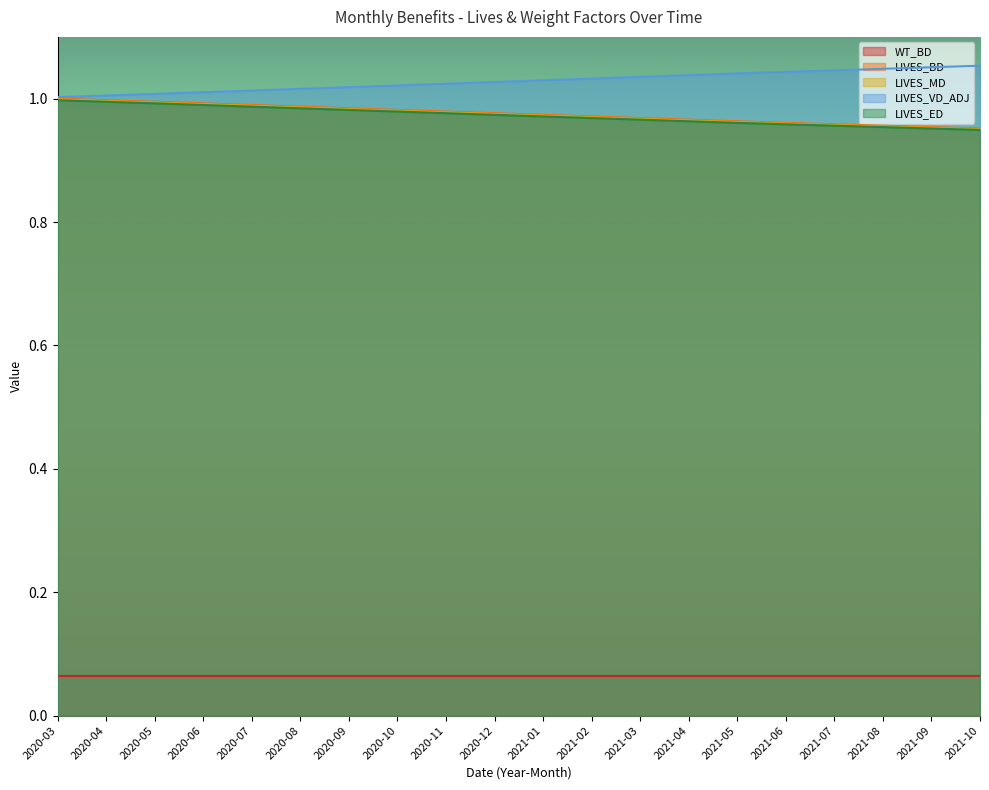

What position from the right is 2020-05?

18